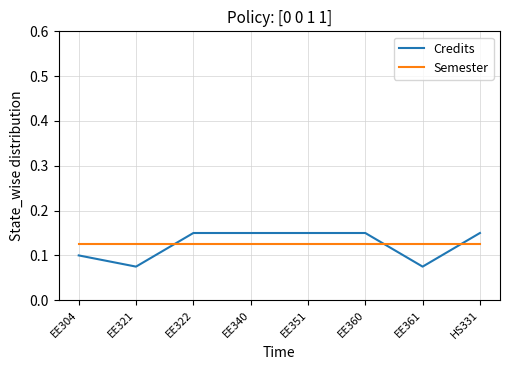

What are all the series names shown in the legend?

Credits, Semester